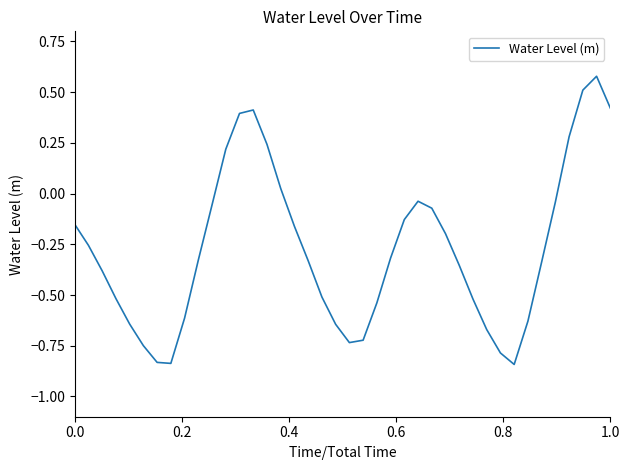

Is this an area chart (filled region under the line)?

No